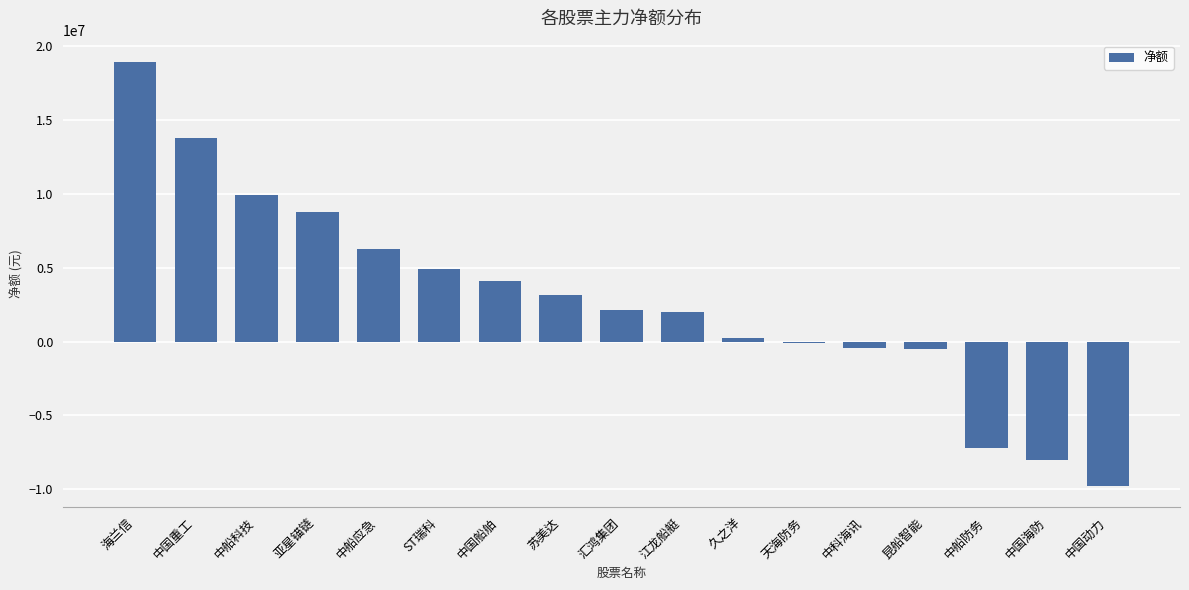

How many distinct data groups are displayed?

1